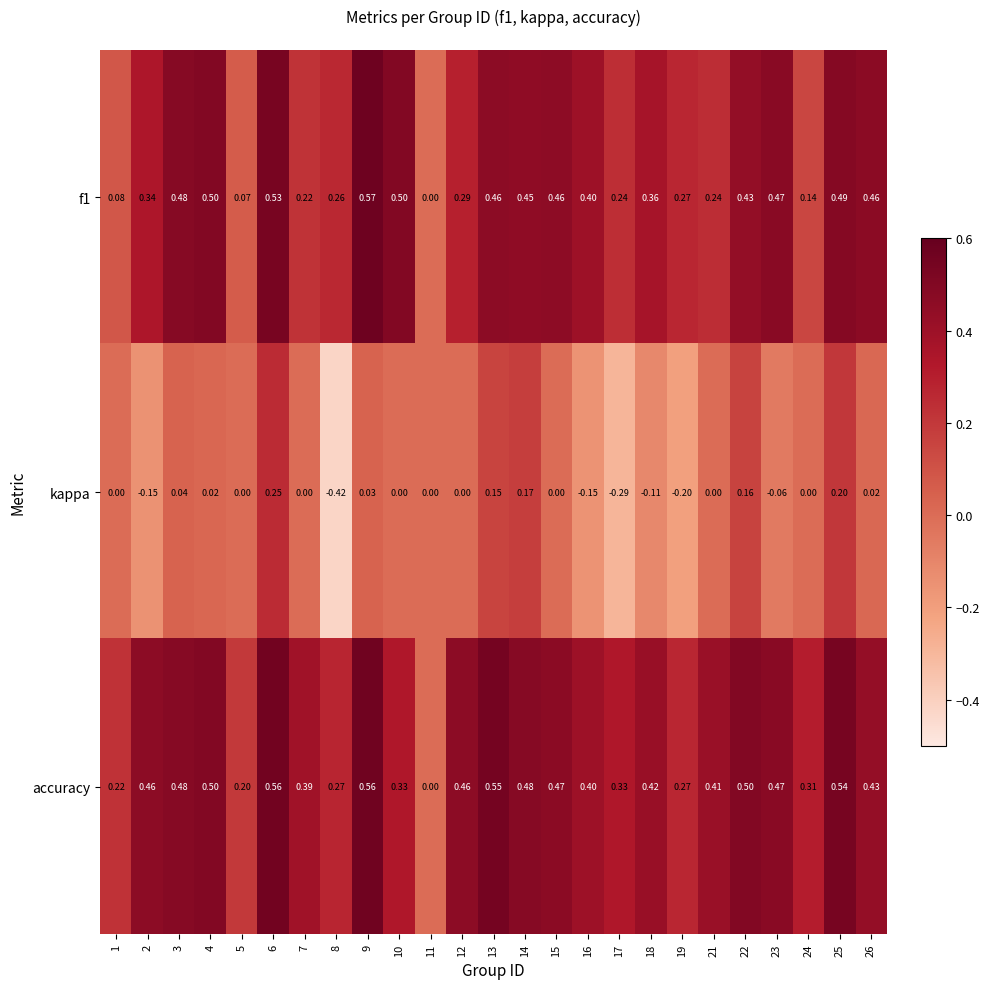

Rank the series by their maximum value, from highest to lowest.

f1, accuracy, kappa